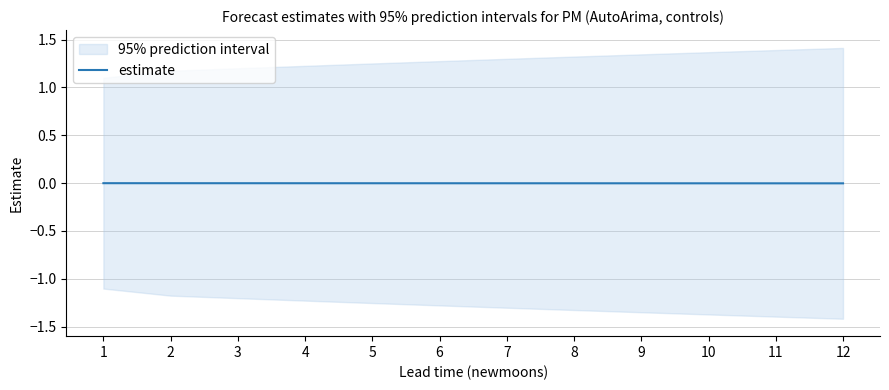

True or false: the data shows -0.0 at 2.

True